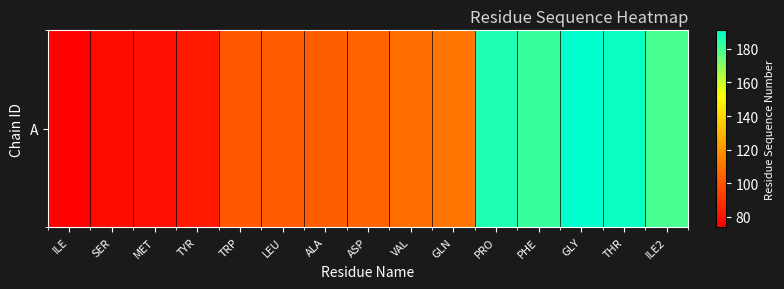

What is the greatest value displayed?

191